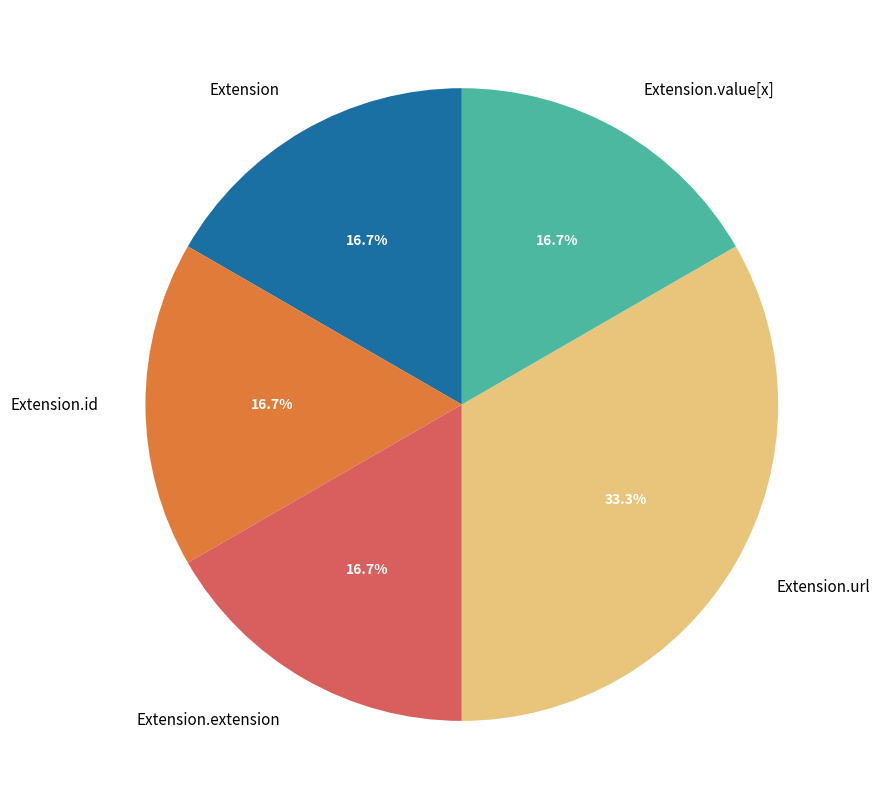

Which category has the biggest portion of the pie?

Extension.url